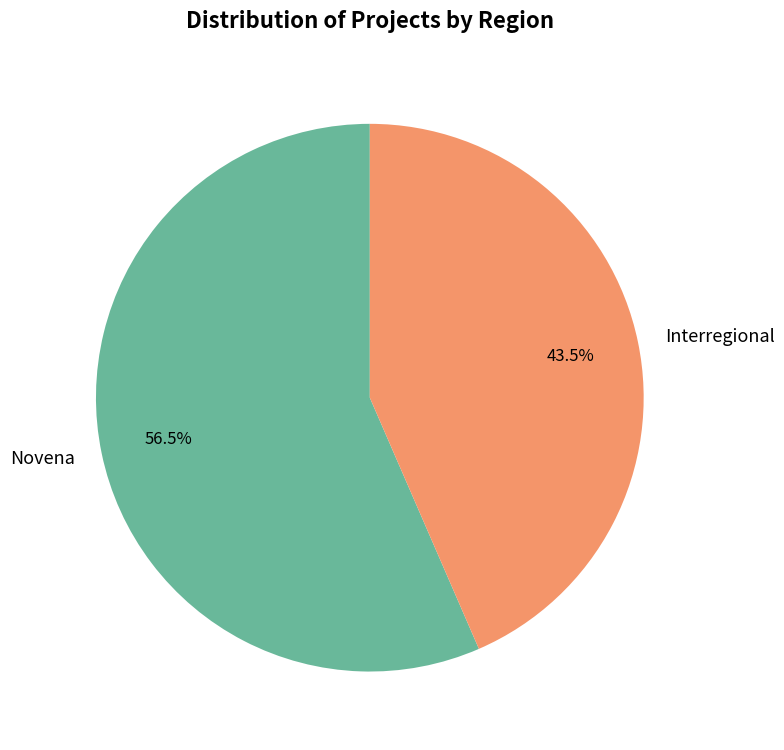

Is it true that Interregional is 29% of the pie?

False